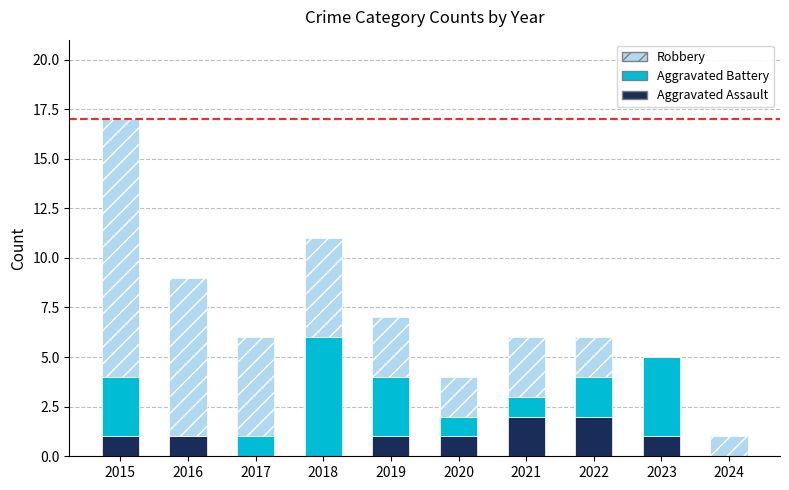

Reading left to right, list the values for the Aggravated Assault series.

2015=1	2016=1	2017=0	2018=0	2019=1	2020=1	2021=2	2022=2	2023=1	2024=0